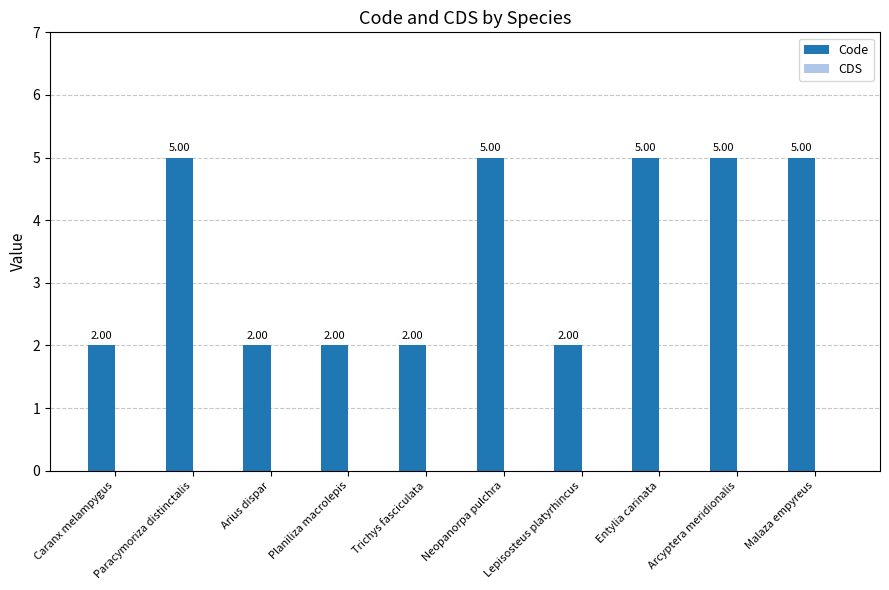

Approximately how many times larger is the value at Neopanorpa pulchra compared to Paracymoriza distinctalis?

1.0